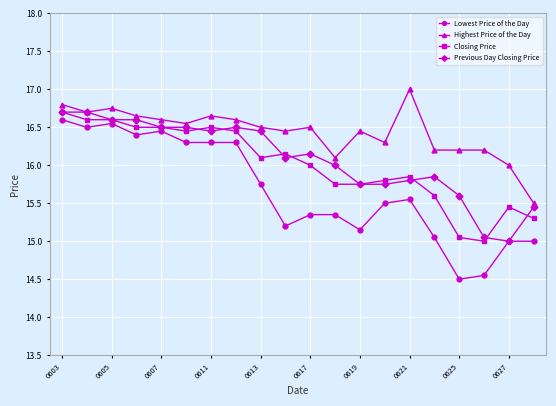

What is the value of the Highest Price of the Day point at the 14th from the left?

16.3